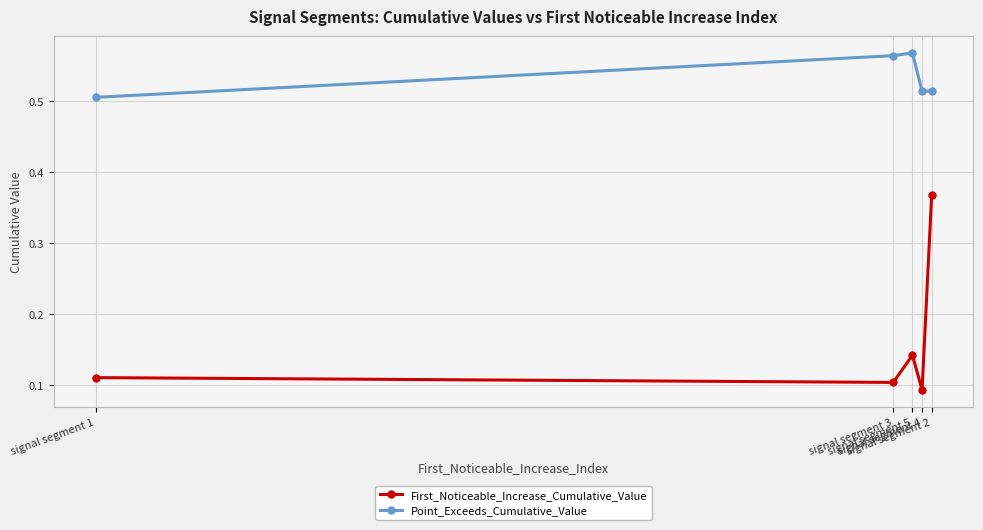

Is it true that Point_Exceeds_Cumulative_Value equals 0.3 at signal segment 5?

False